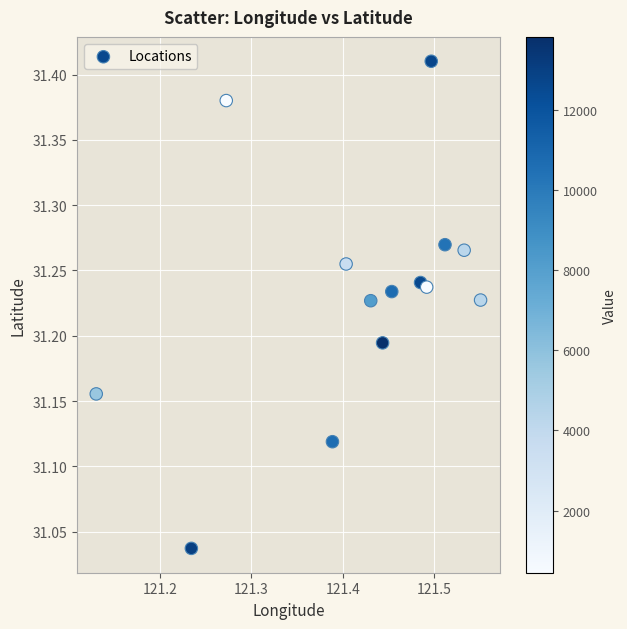

What is the range of X values (max minus min)?

0.4